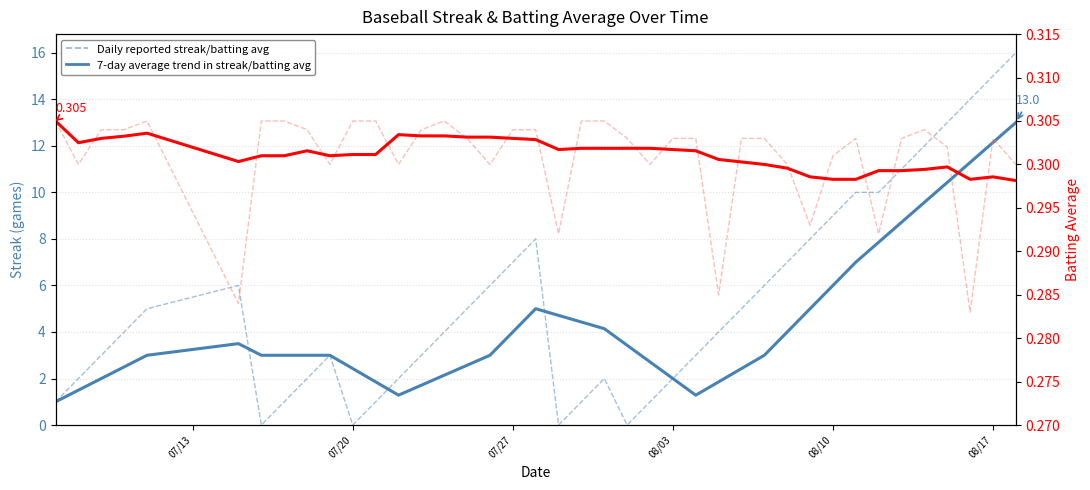

What is the average value of the 7-day avg trend in streak series?

4.4